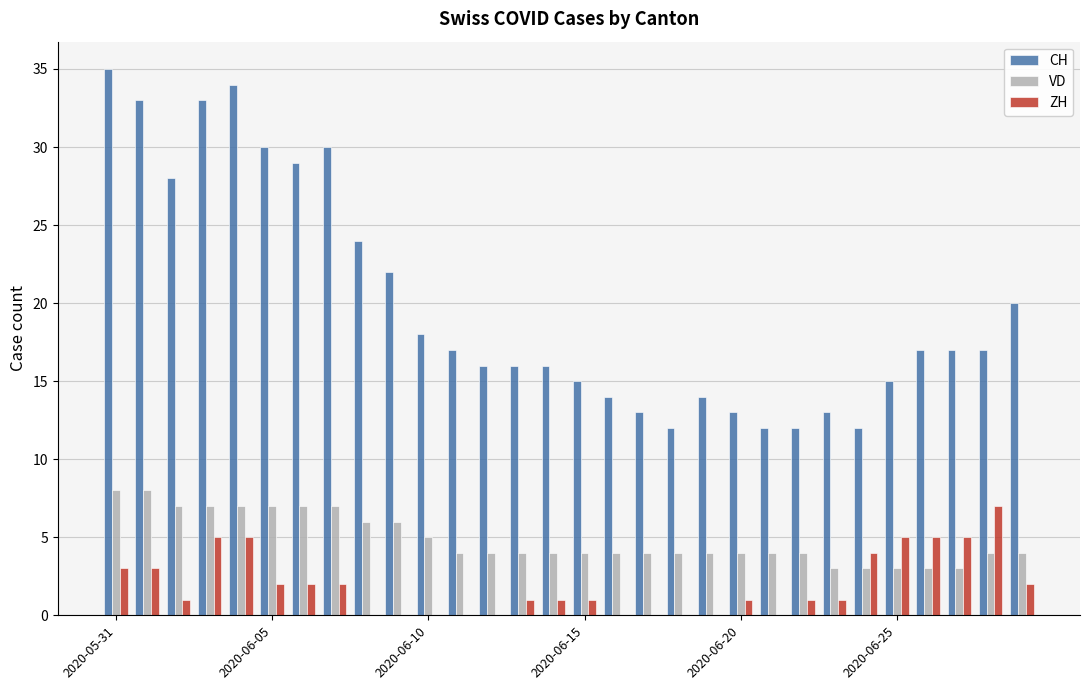

What is the average value of the VD series?

5